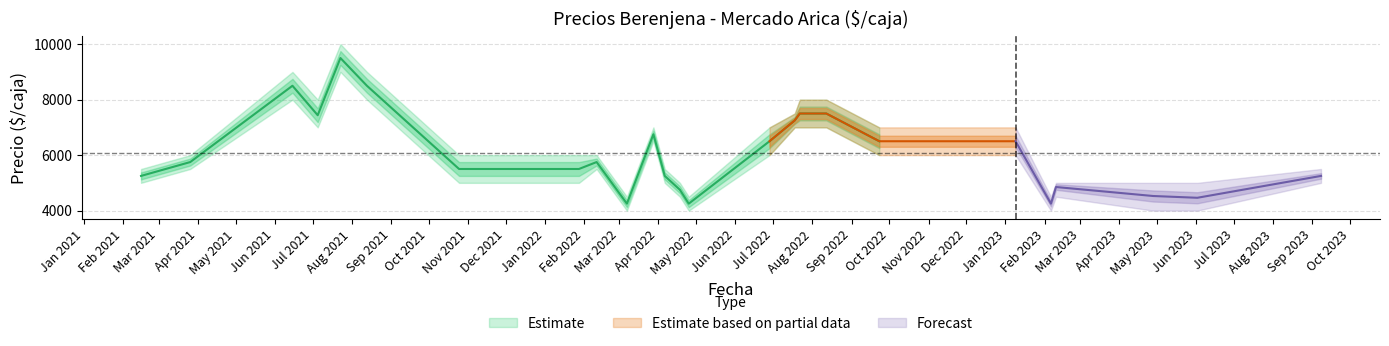

Where is Precio minimo nearest to the value 6500?

2022-03-28